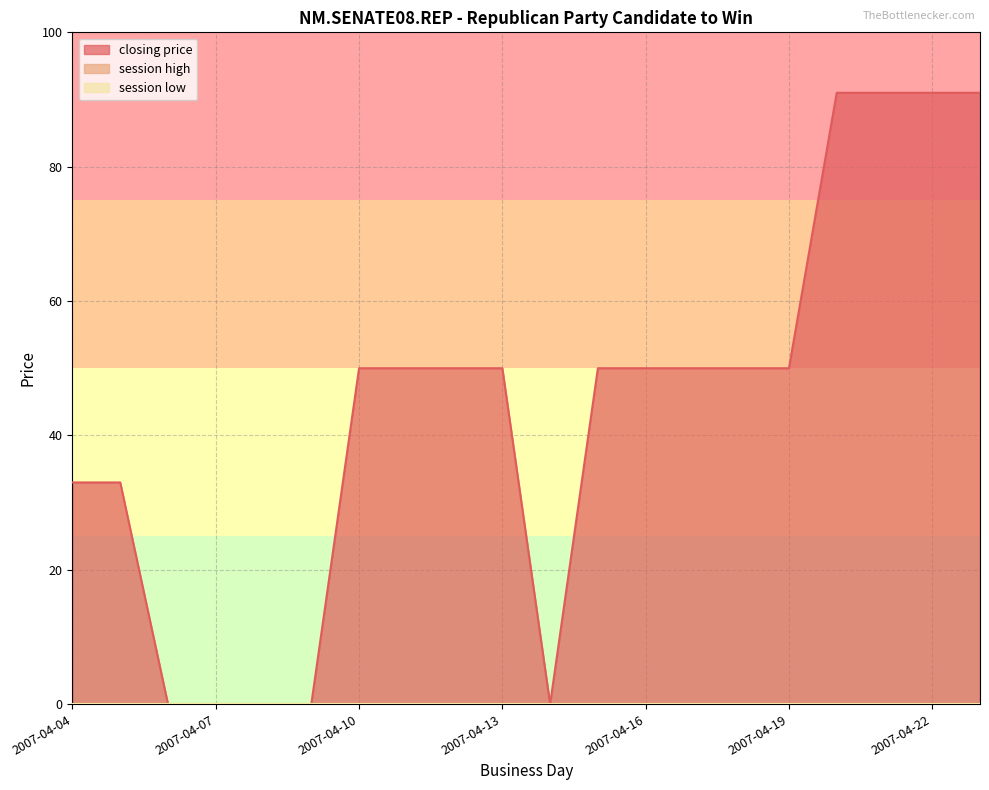

How many values in closing price are above zero?

15